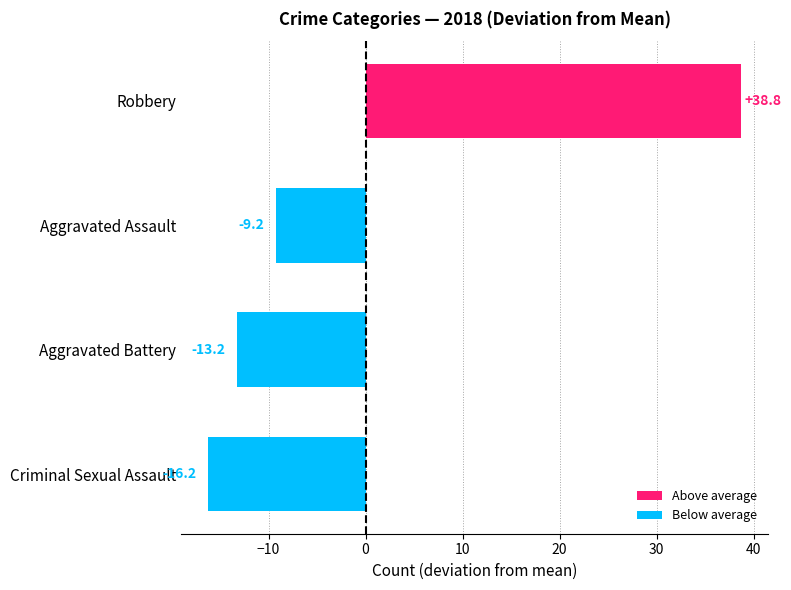

Reading bottom to top, transcribe all the data shown in this chart.

-16.2	-13.2	-9.2	38.8